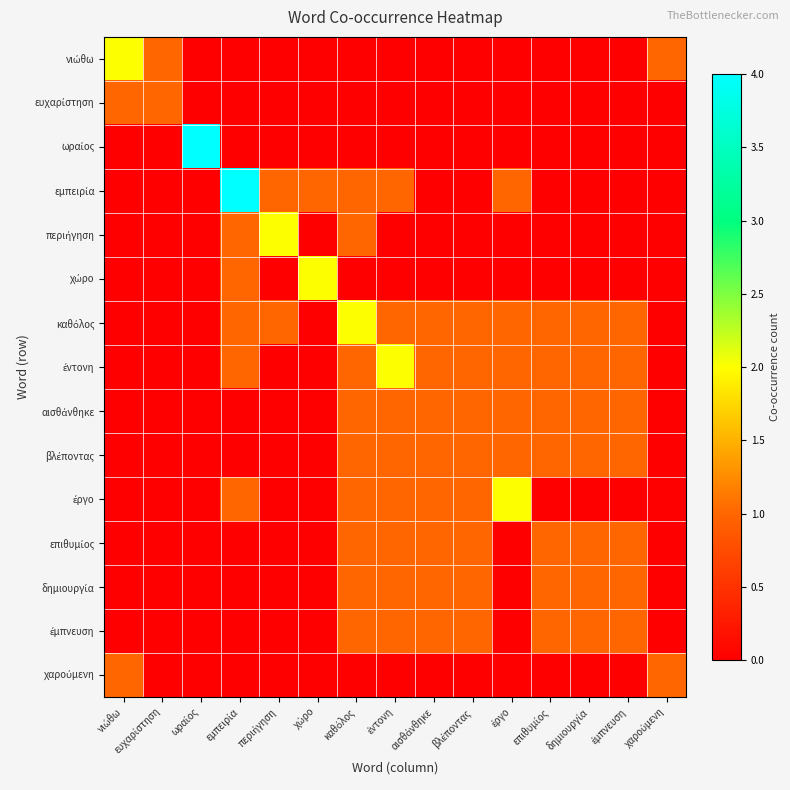

What is the total value across all series at έμπνευση?

7